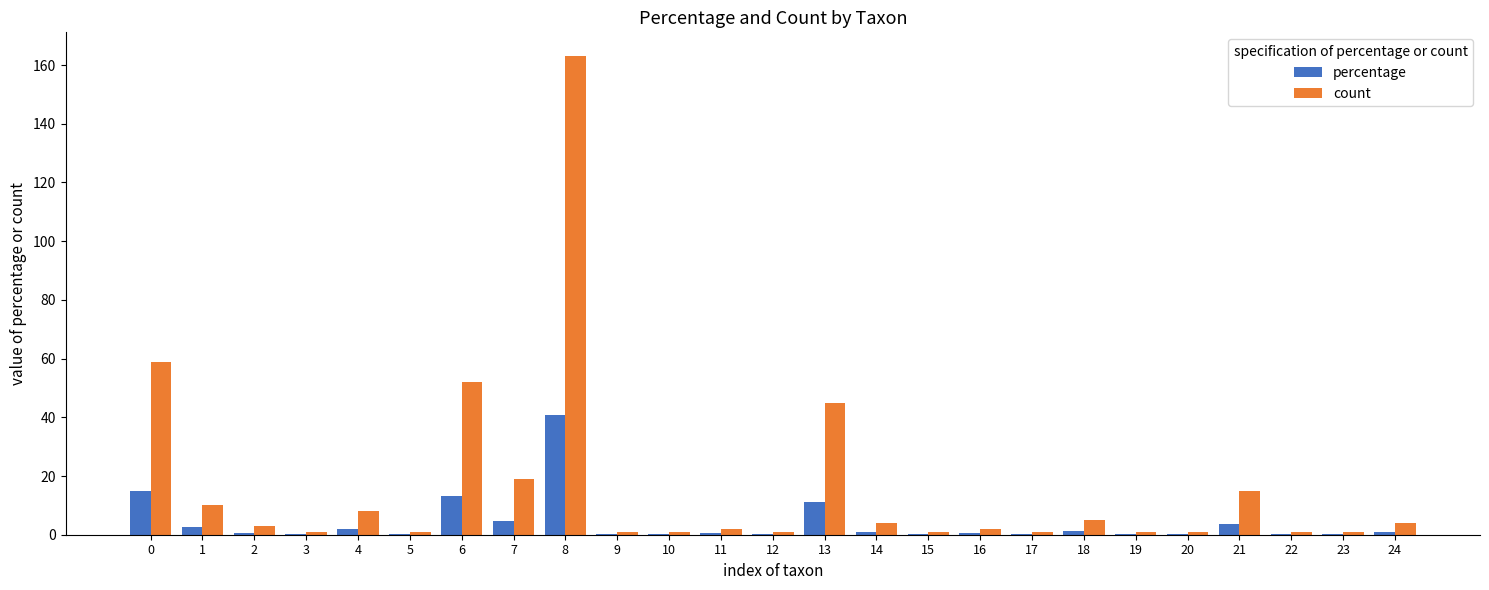

What is the spread (max minus min) of values at 9?

0.7